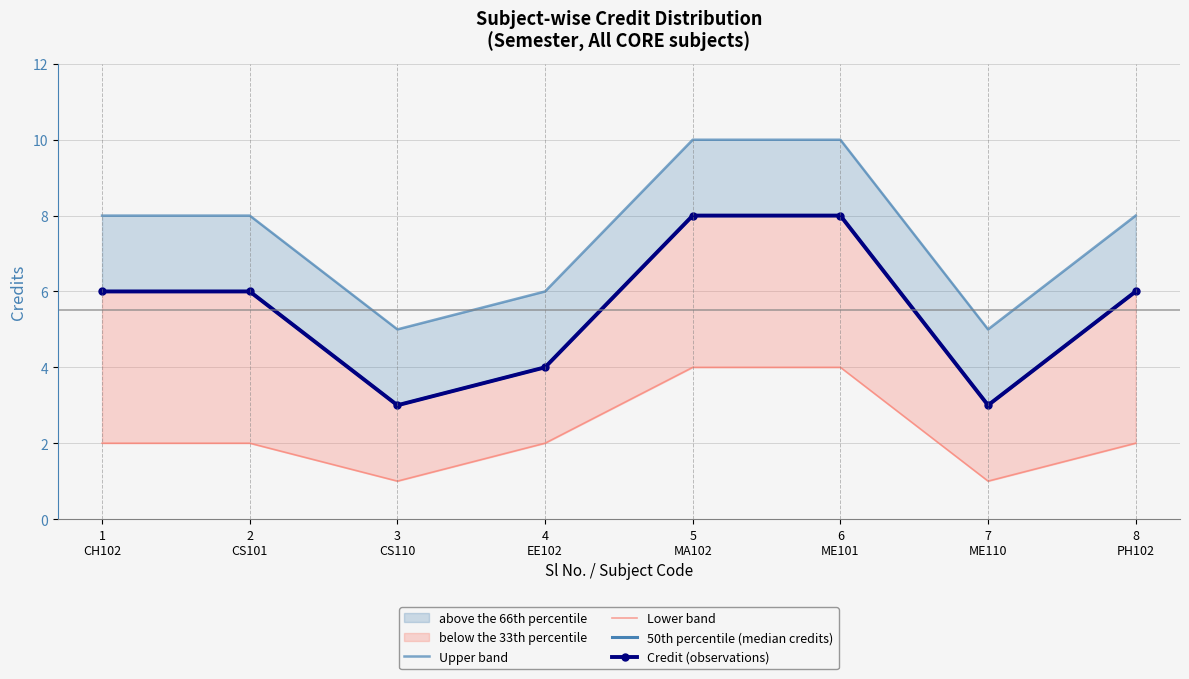

True or false: 50th percentile (median credits) and Credit (observations) cross at least once.

False